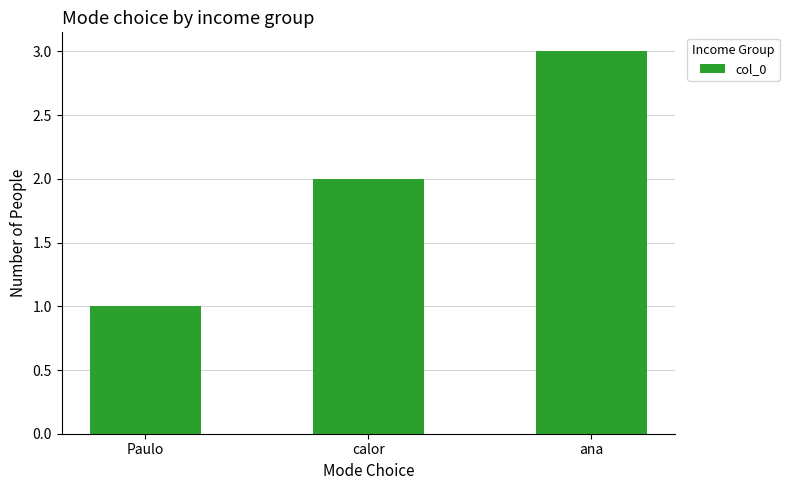

How many bars are there in total?

3